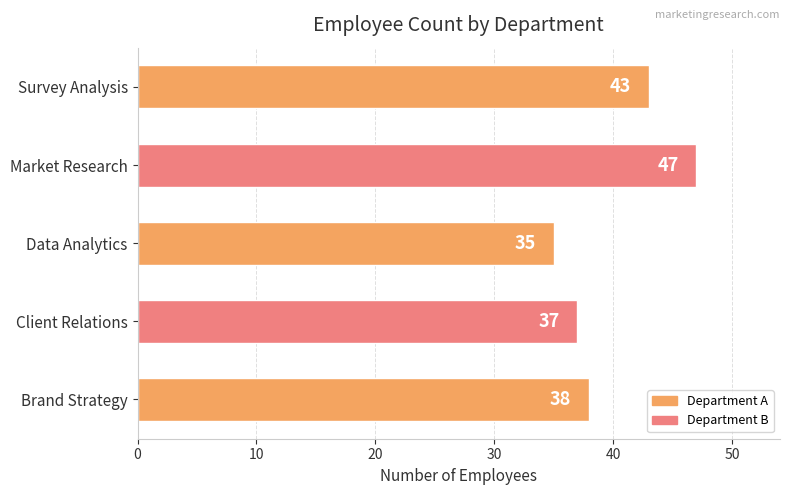

Which label corresponds to the largest value in the chart?

Market Research